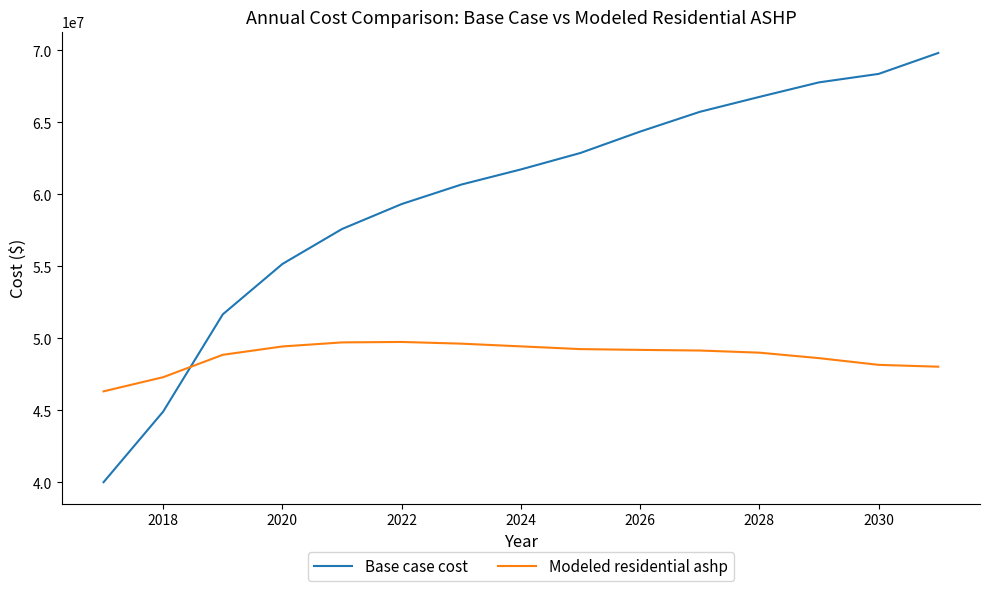

Which series has the largest total across all categories?

Base case cost